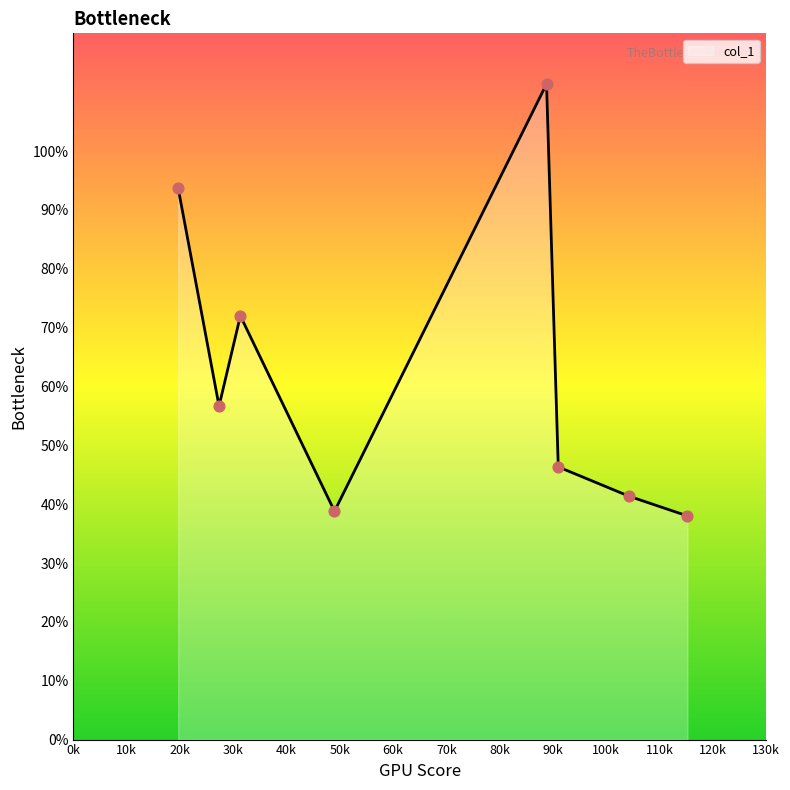

What is the sum of all values?

498.2